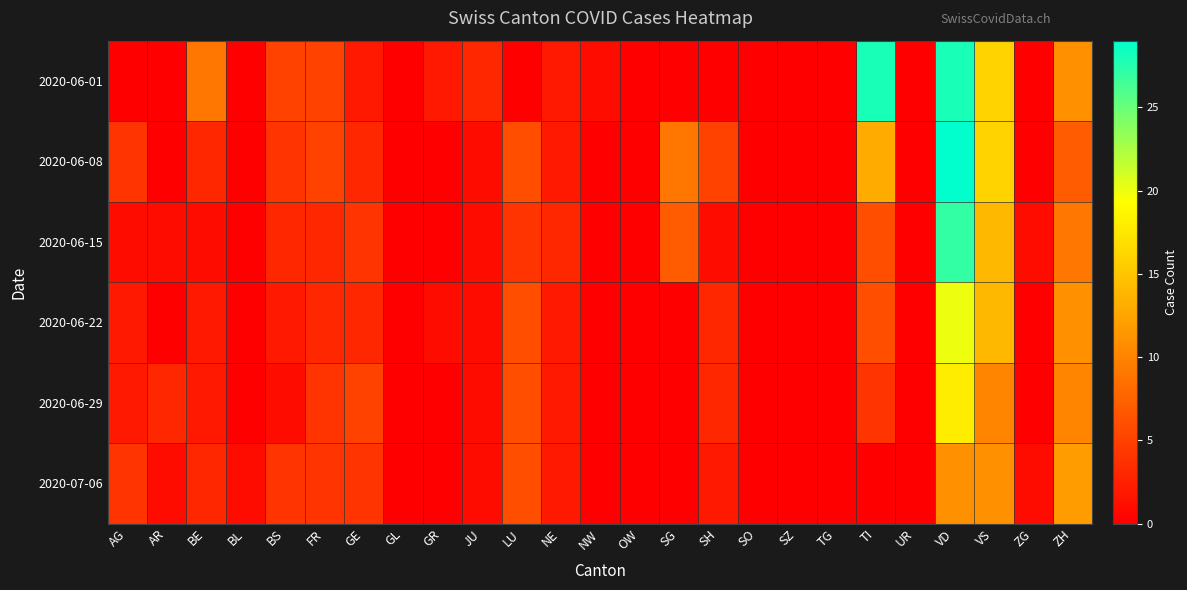

At which category is the sum across all series the highest?

VD